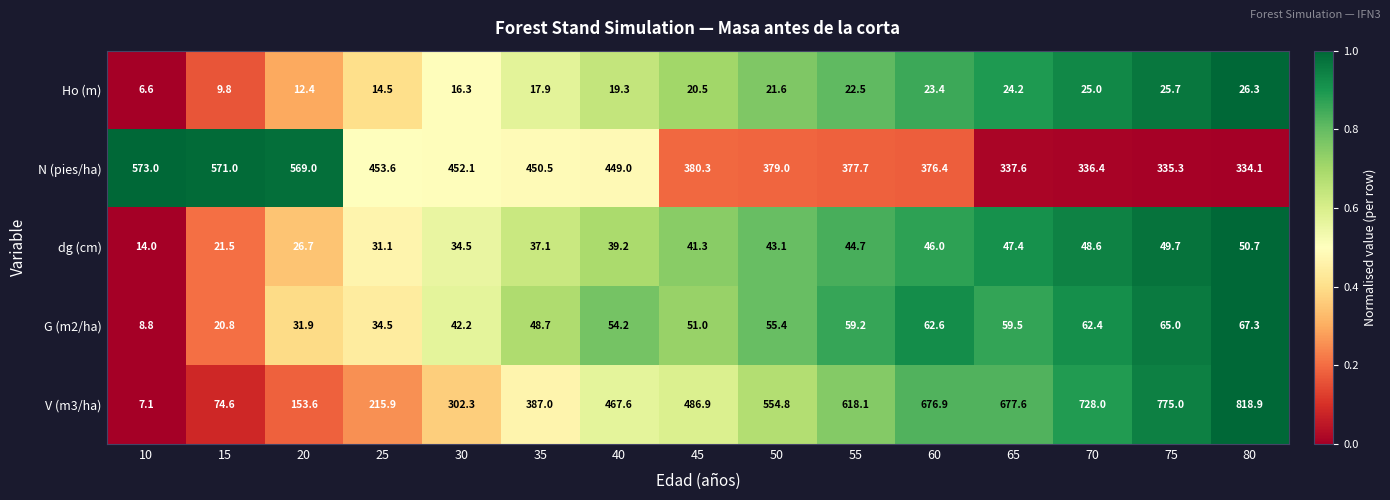

Which series has the widest spread of values?

V (m3/ha)